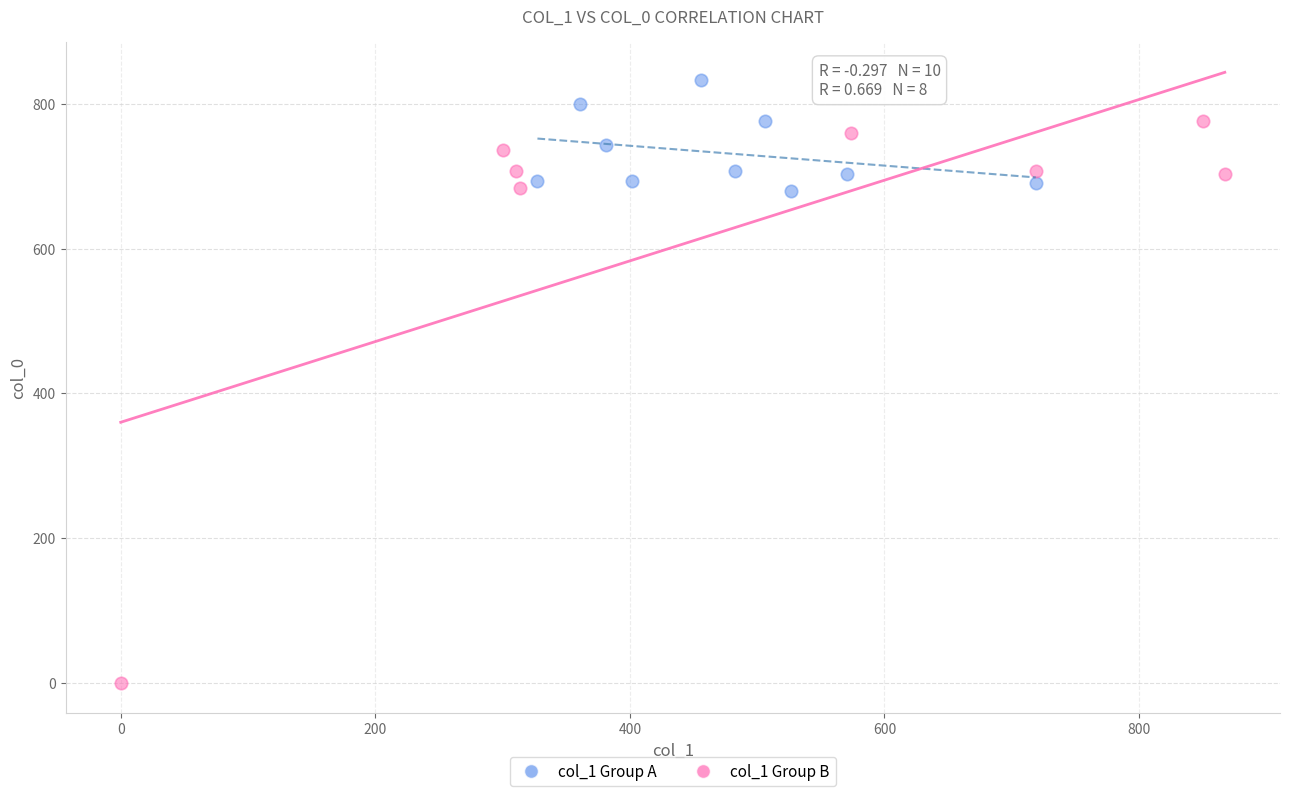

Which series contains the highest Y value?

col_1 Group A